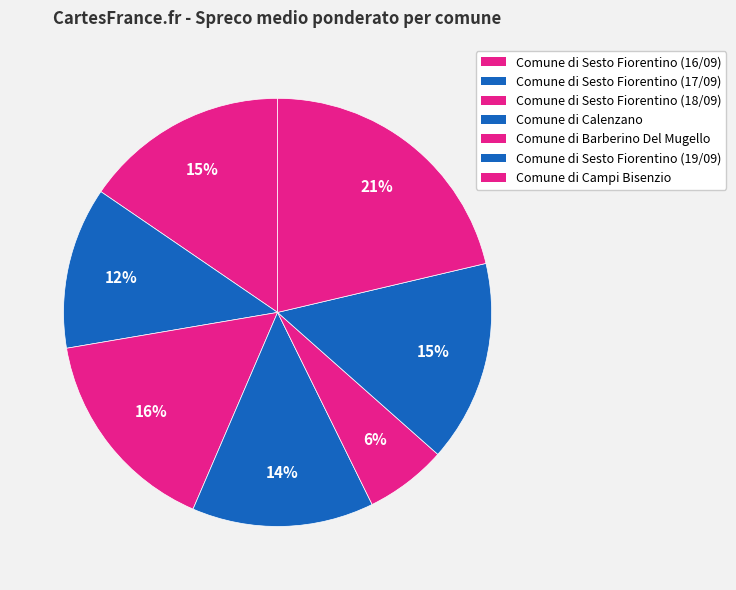

To the nearest percent, what is the average slice percentage?

14%